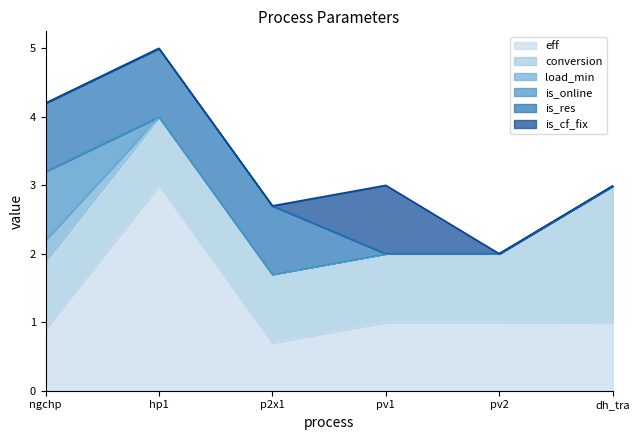

What is the label of the 6th point from the right?

ngchp